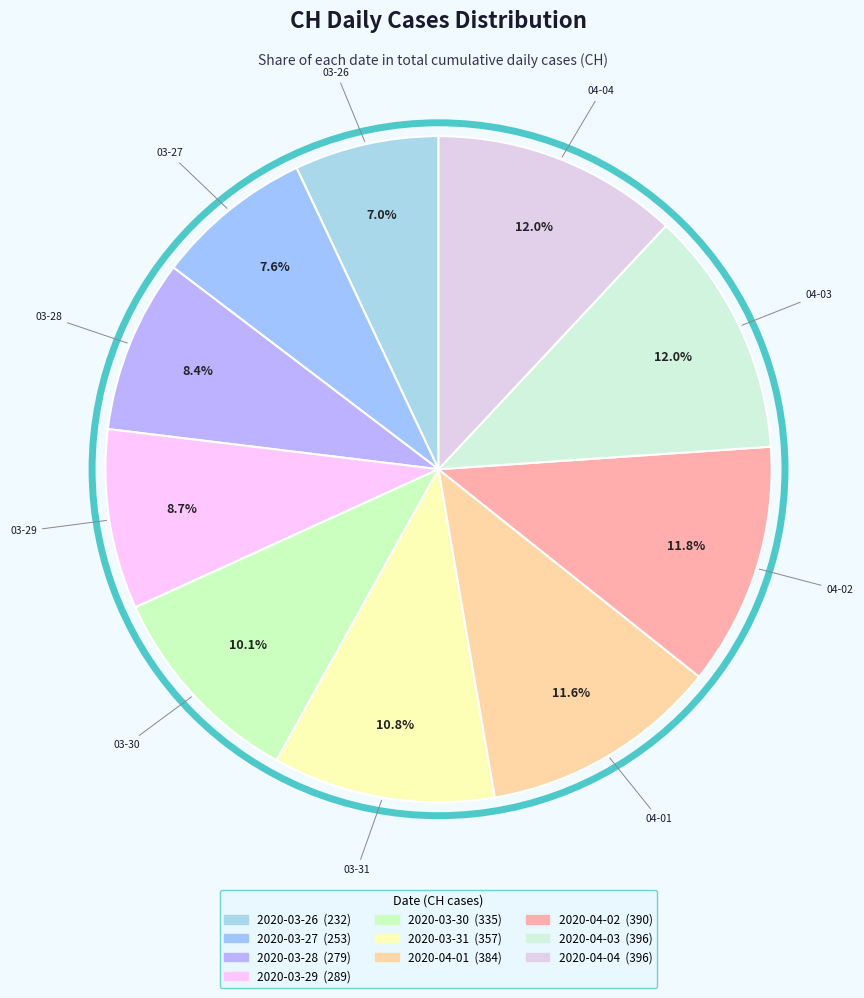

Which category has the smallest portion of the pie?

2020-03-26